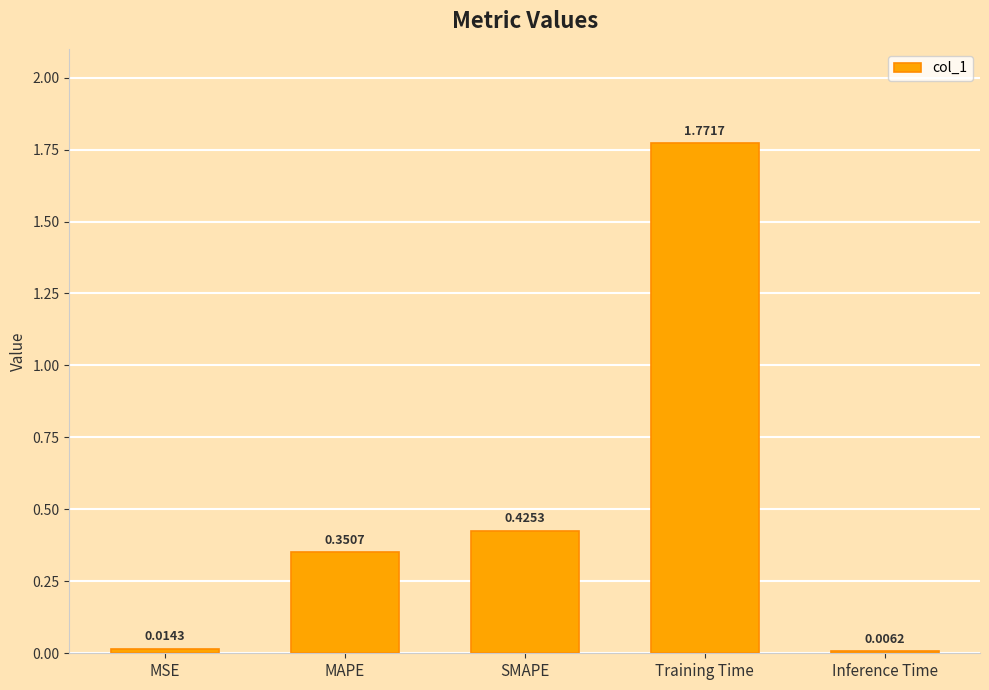

What is the change in value from MSE to Training Time?

+1.8